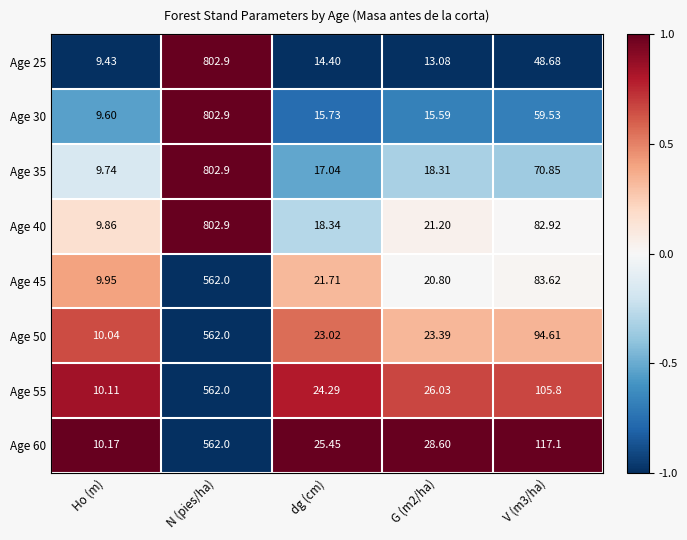

Which category has the highest value across all series?

N (pies/ha)